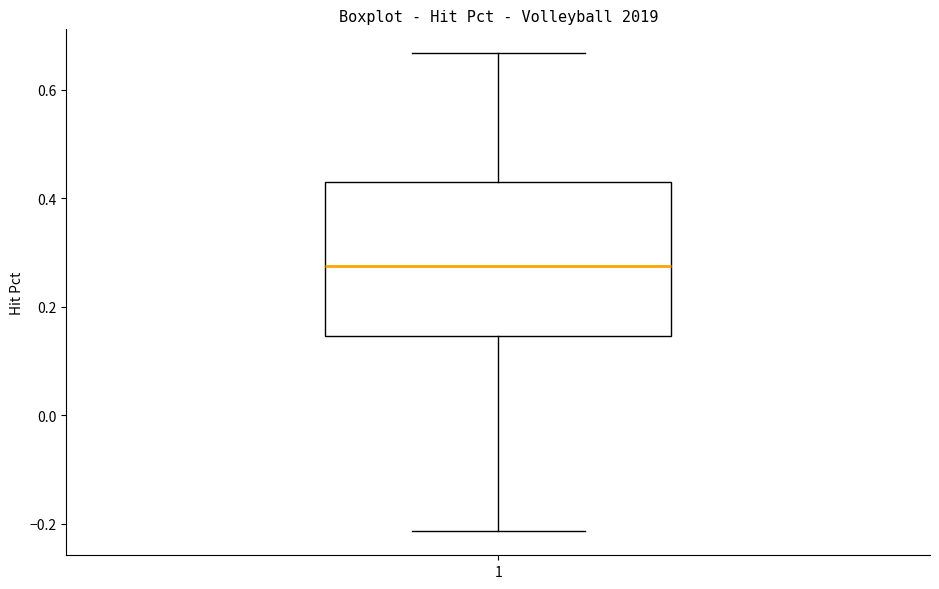

Read this box plot against the y-axis: the position of the median line, the range covered by the box, and the ends of both whiskers. The values are not printed on the chart, so give them approximately, as read against the axis.

median 0.28, box 0.14 to 0.42, whiskers -0.22 to 0.66